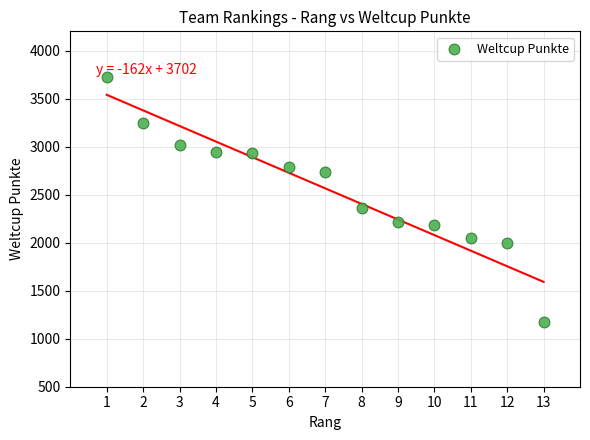

What is the range of Y values (max minus min)?

2549